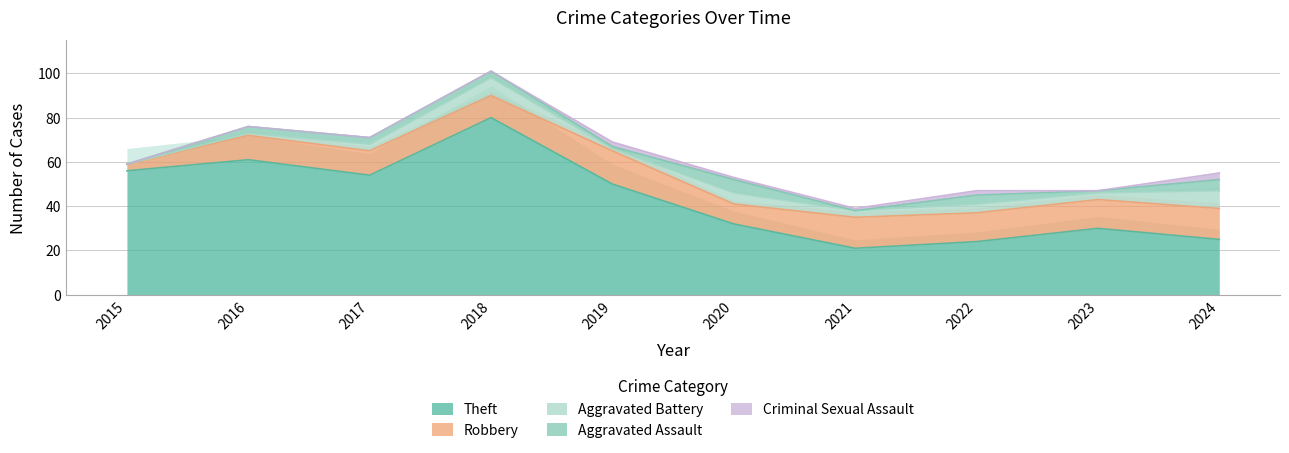

Reading right to left, what are all the values shown in this chart?

Theft: 2024=25	2023=30	2022=24	2021=21	2020=32	2019=50	2018=80	2017=54	2016=61	2015=56
Robbery: 2024=14	2023=13	2022=13	2021=14	2020=9	2019=15	2018=10	2017=11	2016=11	2015=3
Aggravated Battery: 2024=8	2023=3	2022=4	2021=3	2020=5	2019=1	2018=8	2017=3	2016=1	2015=0
Aggravated Assault: 2024=5	2023=1	2022=4	2021=0	2020=6	2019=1	2018=3	2017=3	2016=3	2015=0
Criminal Sexual Assault: 2024=3	2023=0	2022=2	2021=1	2020=1	2019=2	2018=0	2017=0	2016=0	2015=0